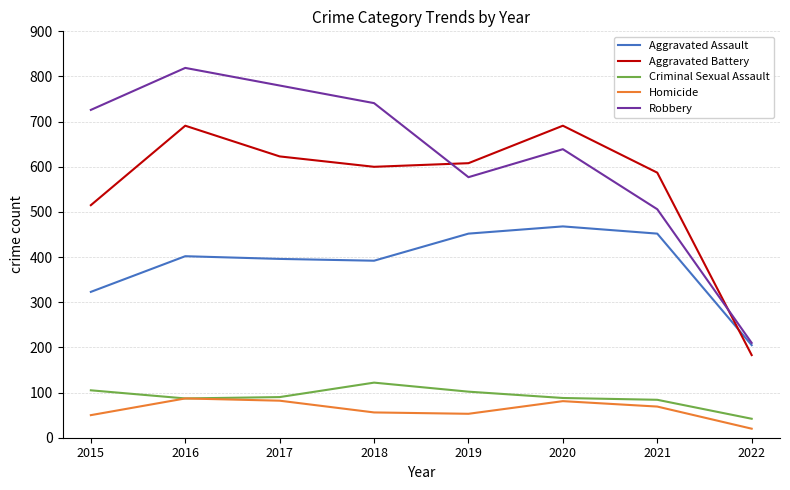

Read the Criminal Sexual Assault value at 2015.

105